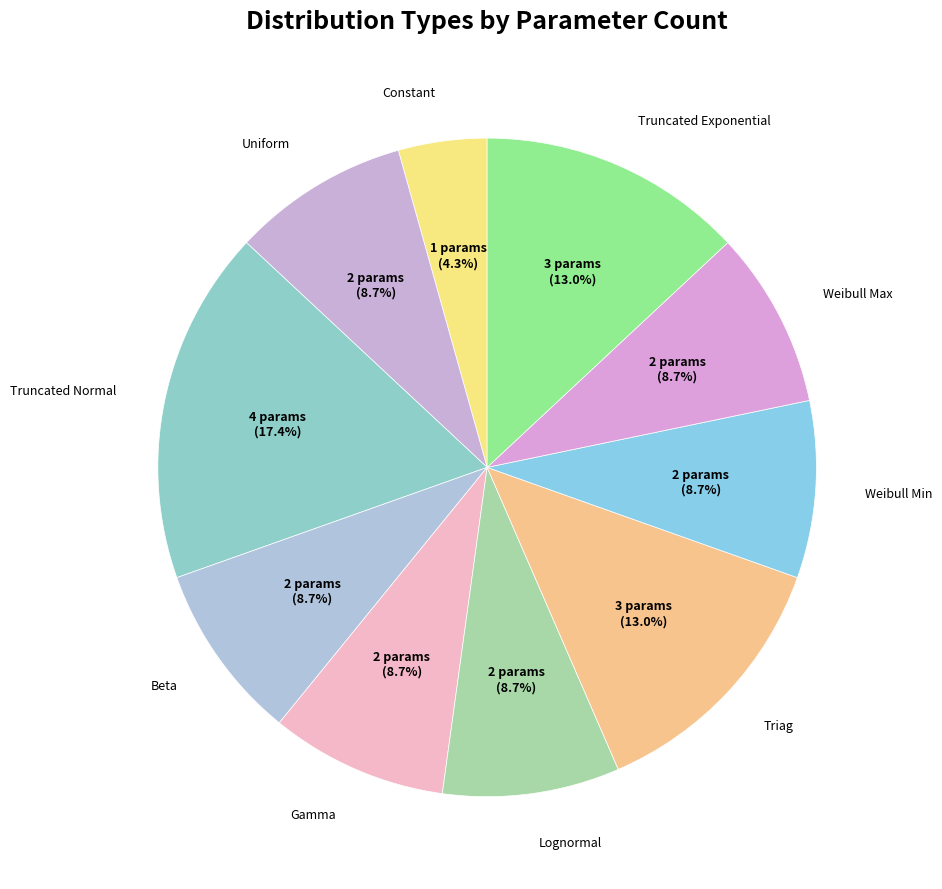

How many segments does this pie chart have?

10